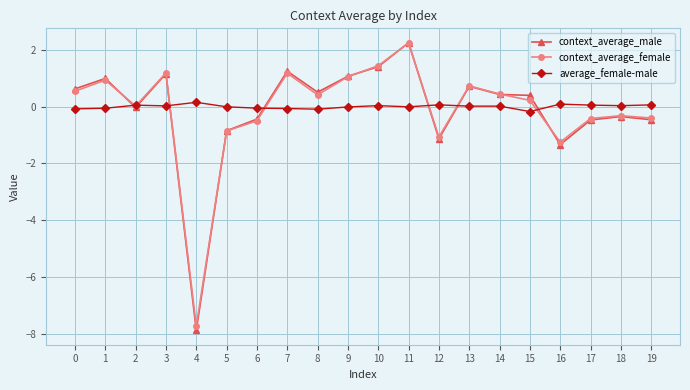

Count the number of categories in the chart.

20